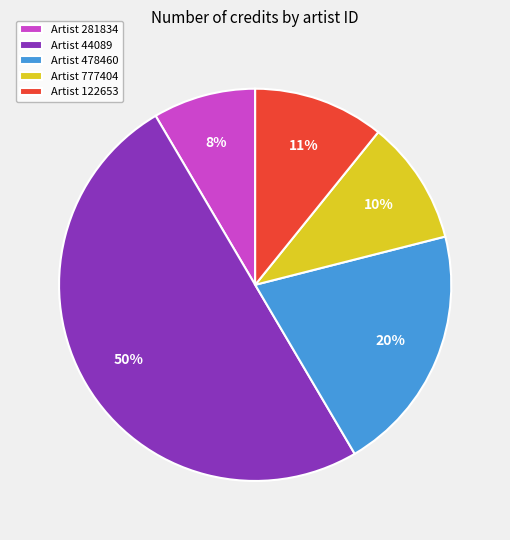

To the nearest percent, what is the difference between the largest and smallest slice percentages?

42%